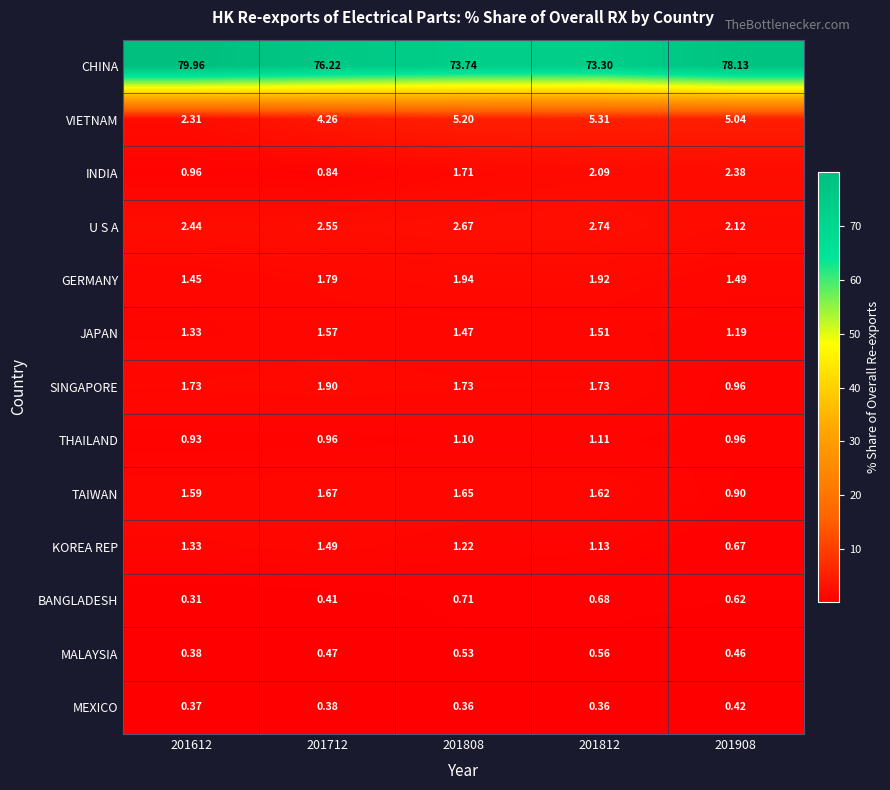

Rank the series by their maximum value, from highest to lowest.

CHINA, VIETNAM, U S A, INDIA, GERMANY, SINGAPORE, TAIWAN, JAPAN, KOREA REP, THAILAND, BANGLADESH, MALAYSIA, MEXICO